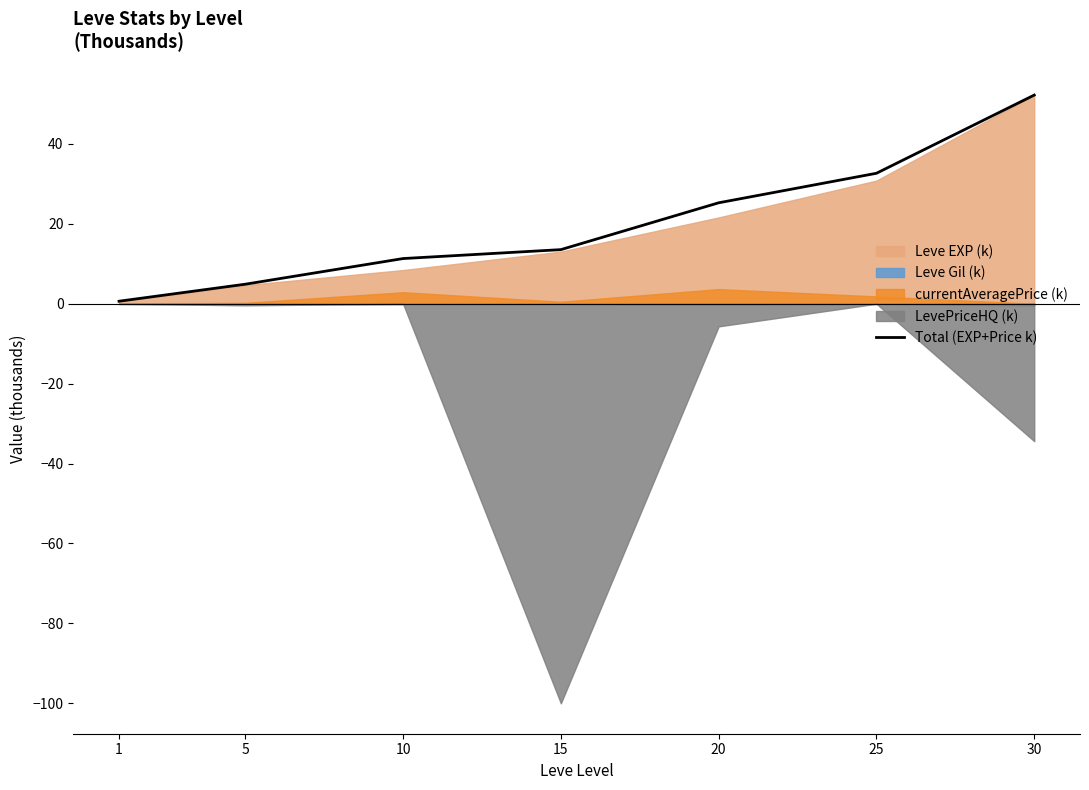

Which label corresponds to the smallest value in the chart?

1